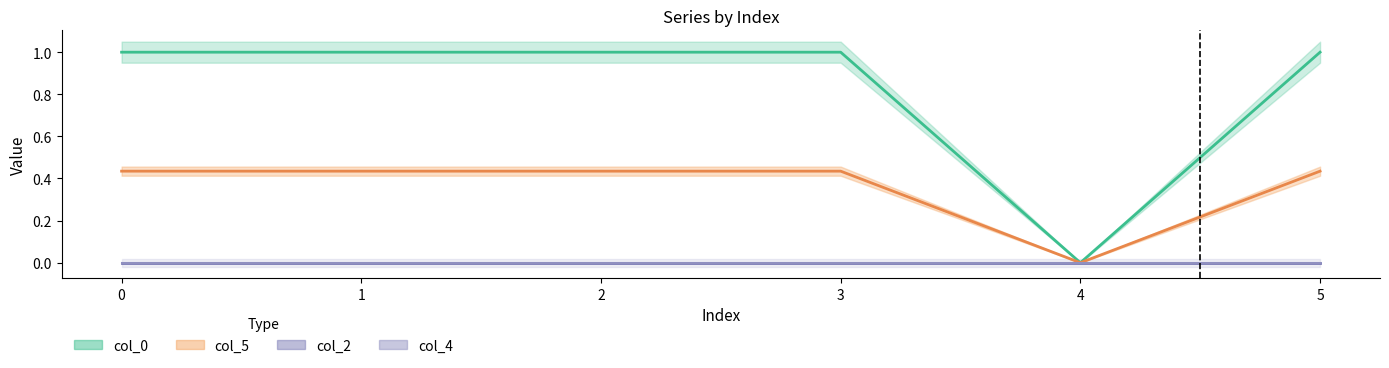

True or false: col_0 and col_5 intersect in this chart.

False